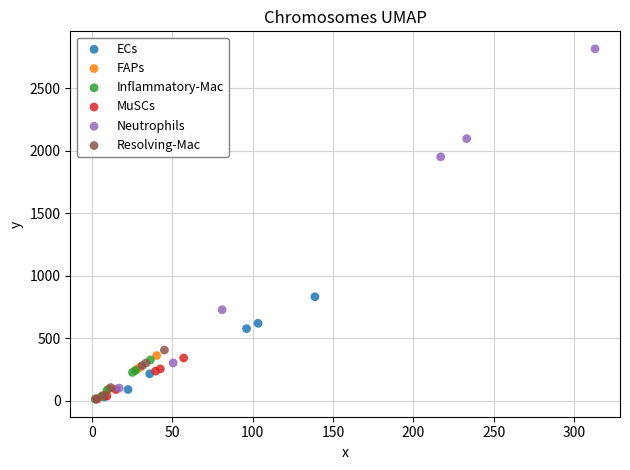

Which series has the largest Y range (max minus min)?

Neutrophils